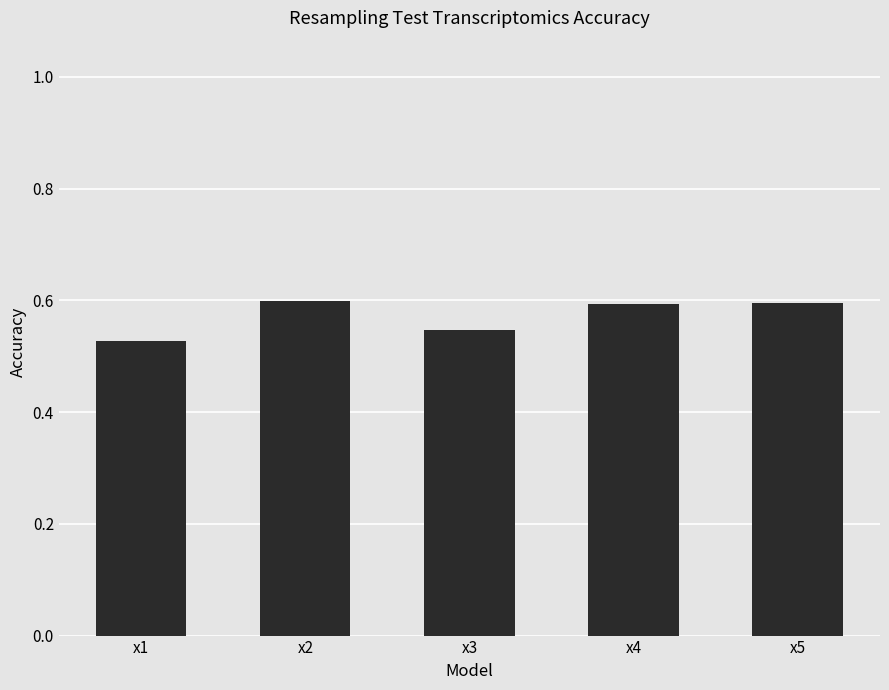

What is the greatest value displayed?

0.6